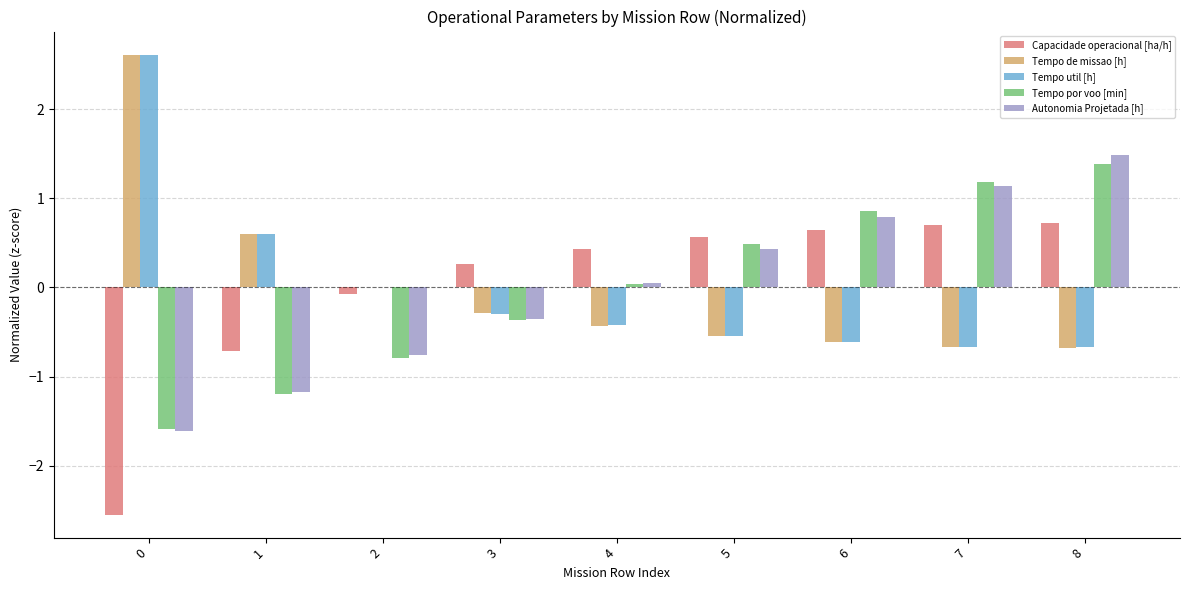

Between 3 and 5, which series saw the biggest shift?

Tempo por voo [min]